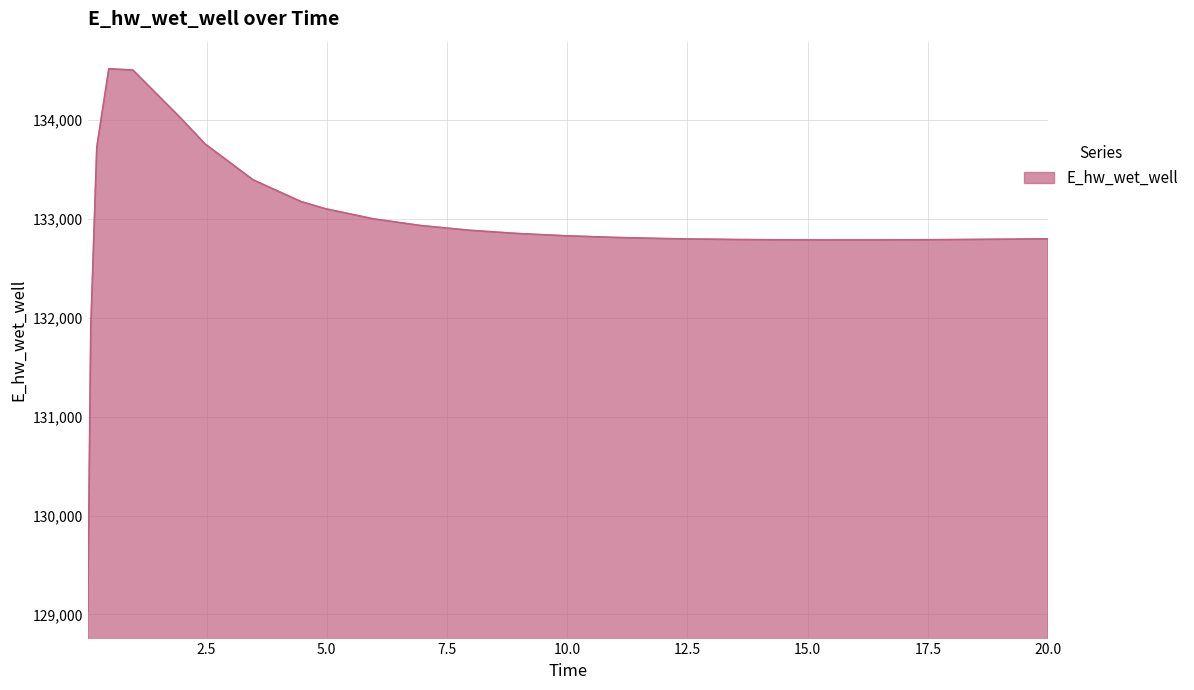

What is the maximum value shown in the chart?

134518.8